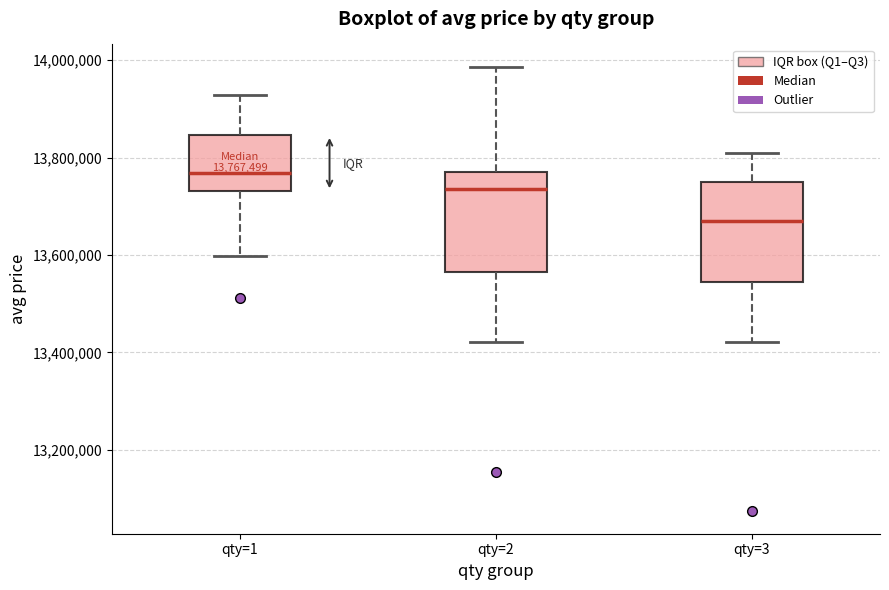

Which box's median line is the highest?

qty=1